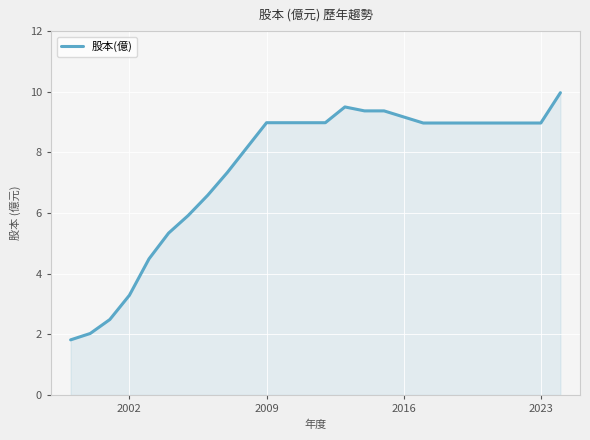

What is the minimum value shown in the chart?

1.8